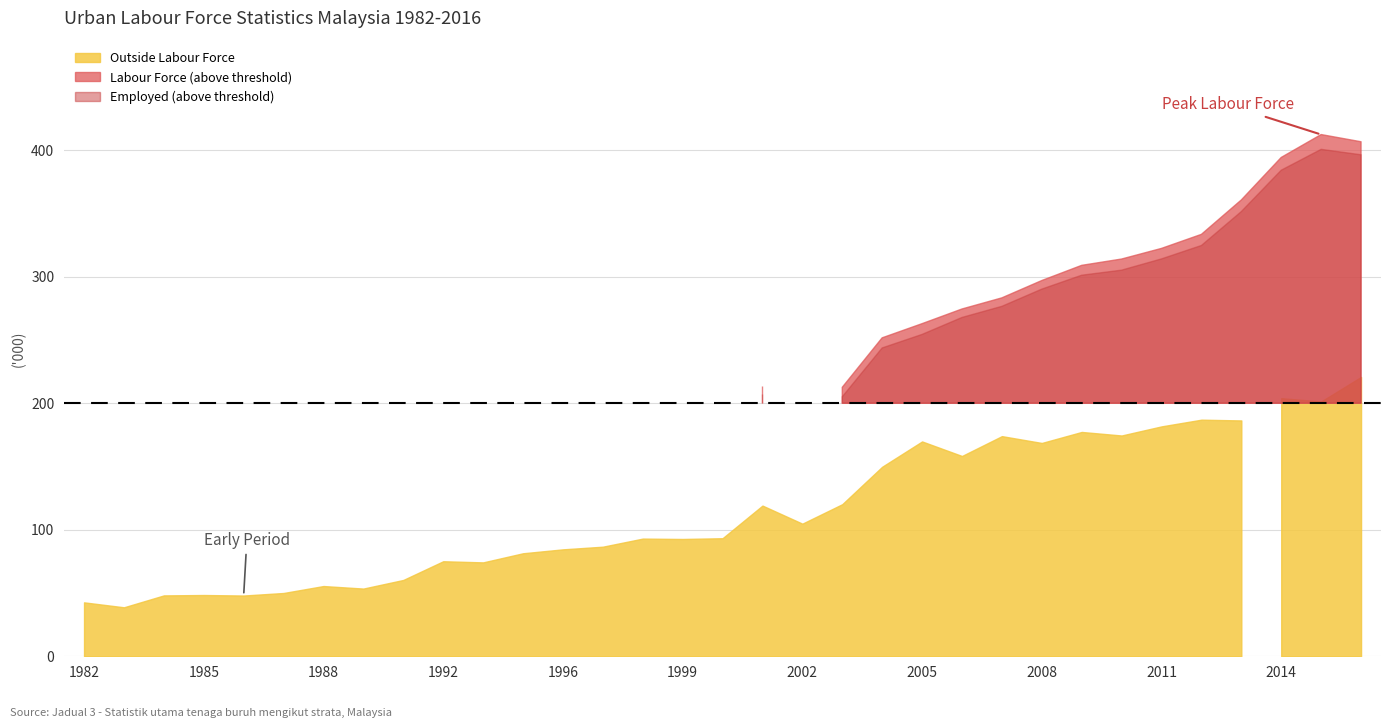

How many interior local valleys does the Unemployed series have?

6